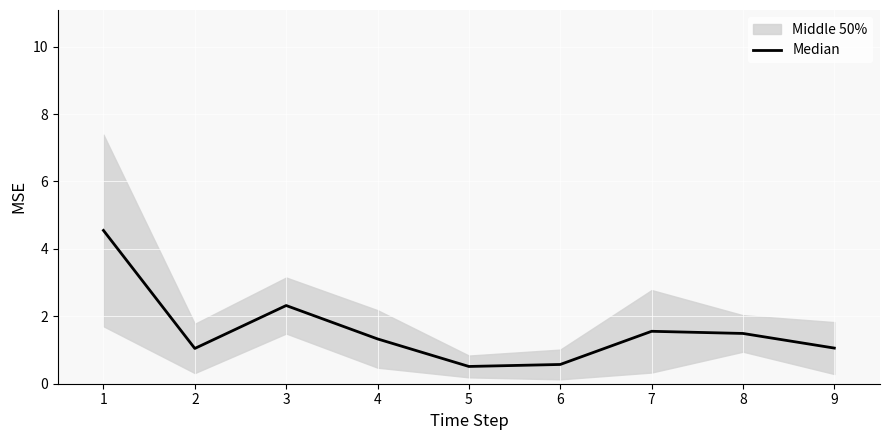

Count the number of values greater than 1.

7